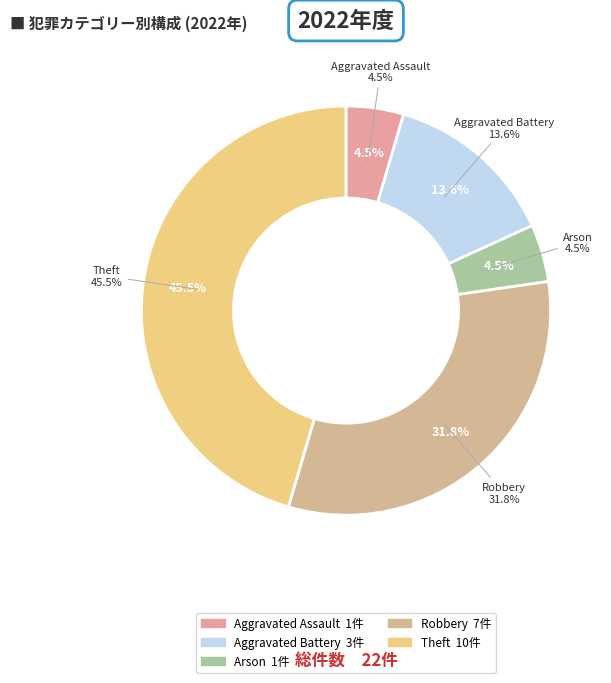

Between Theft and Arson, which is larger?

Theft